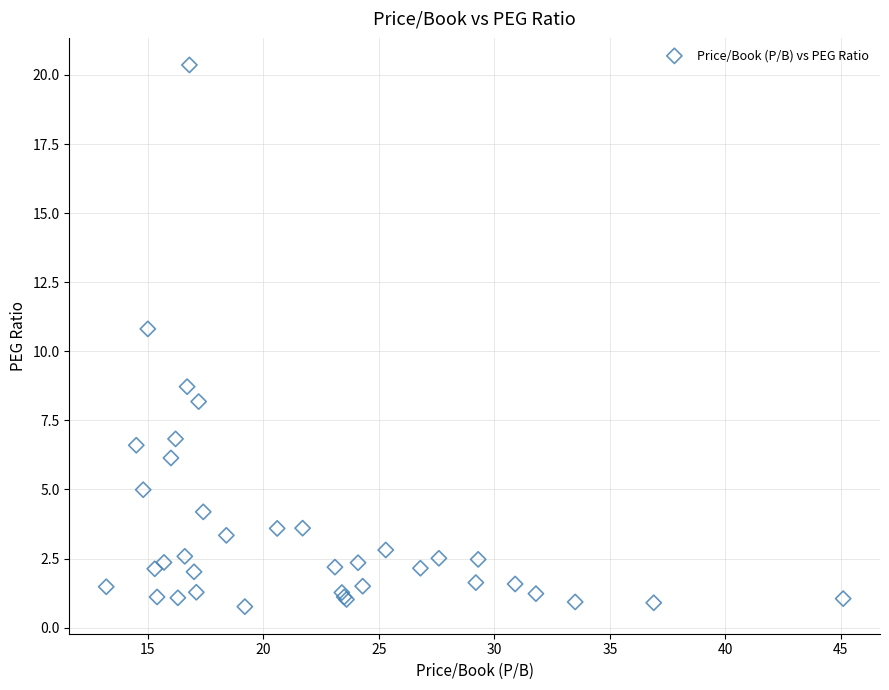

What Y value in the scatter plot is closest to 10?

10.8